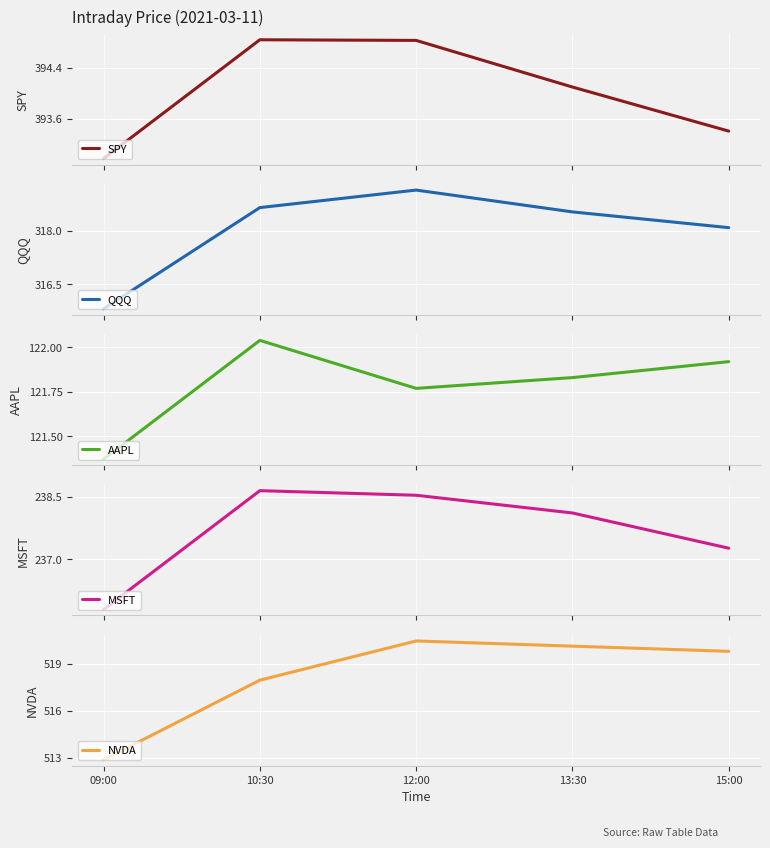

How many categories are shown in the chart?

5